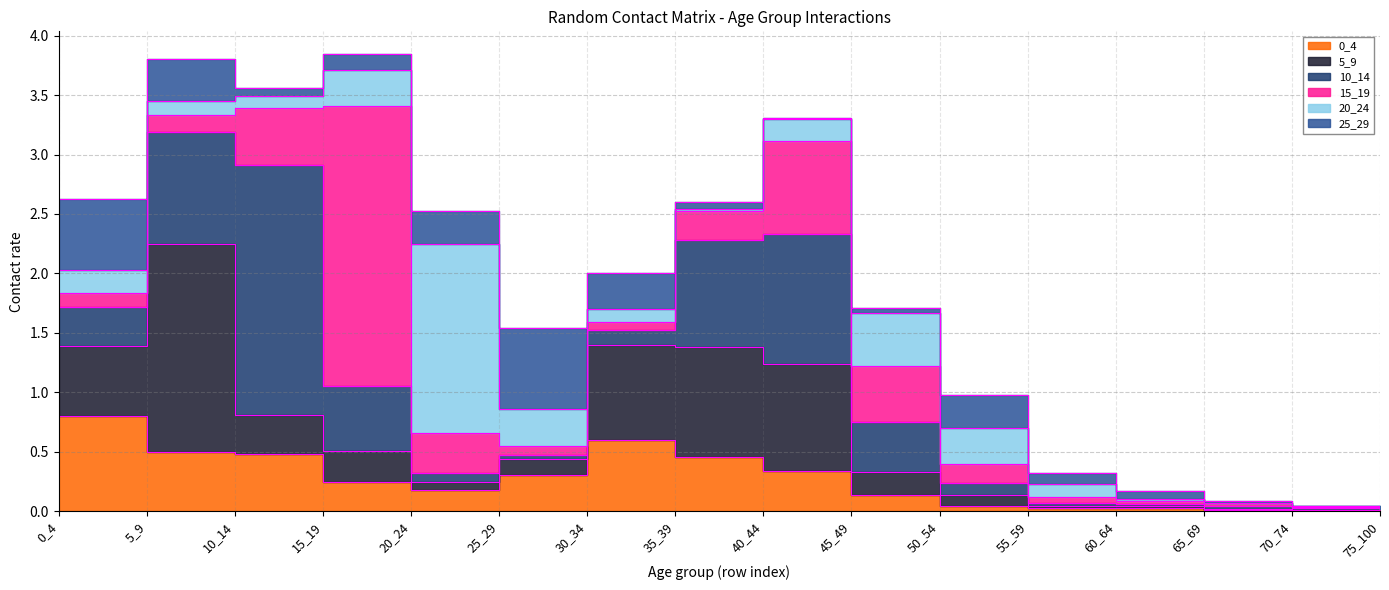

Reading left to right, transcribe all the data shown in this chart.

0_4: 0.8	0.5	0.5	0.2	0.2	0.3	0.6	0.5	0.3	0.1	0.0	0.0	0.0	0.0	0.0	0.0
5_9: 0.6	1.7	0.3	0.3	0.1	0.1	0.8	0.9	0.9	0.2	0.1	0.0	0.0	0.0	0.0	0.0
10_14: 0.3	0.9	2.1	0.6	0.1	0.0	0.1	0.9	1.1	0.4	0.1	0.0	0.0	0.0	0.0	0.0
15_19: 0.1	0.1	0.5	2.4	0.3	0.1	0.1	0.2	0.8	0.5	0.2	0.0	0.0	0.0	0.0	0.0
20_24: 0.2	0.1	0.1	0.3	1.6	0.3	0.1	0.0	0.2	0.5	0.3	0.1	0.0	0.0	0.0	0.0
25_29: 0.6	0.4	0.1	0.1	0.3	0.7	0.3	0.1	0.0	0.0	0.3	0.1	0.1	0.0	0.0	0.0